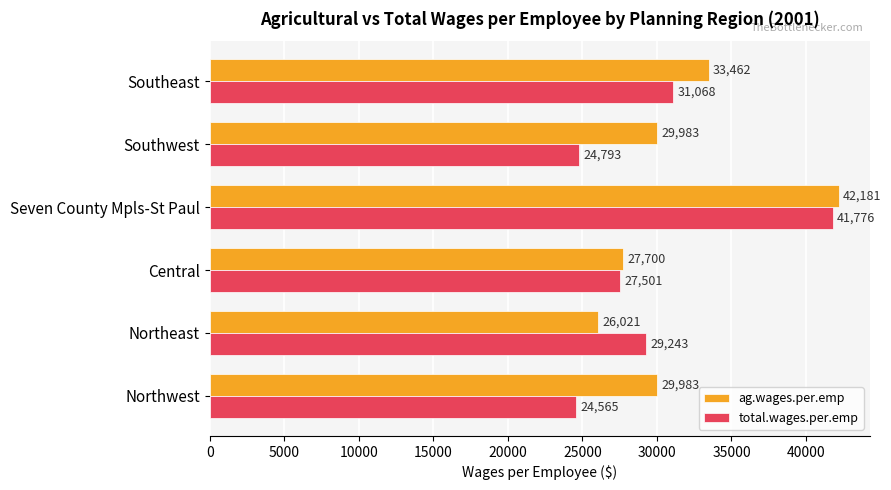

Which series has the largest range (max minus min)?

total.wages.per.emp